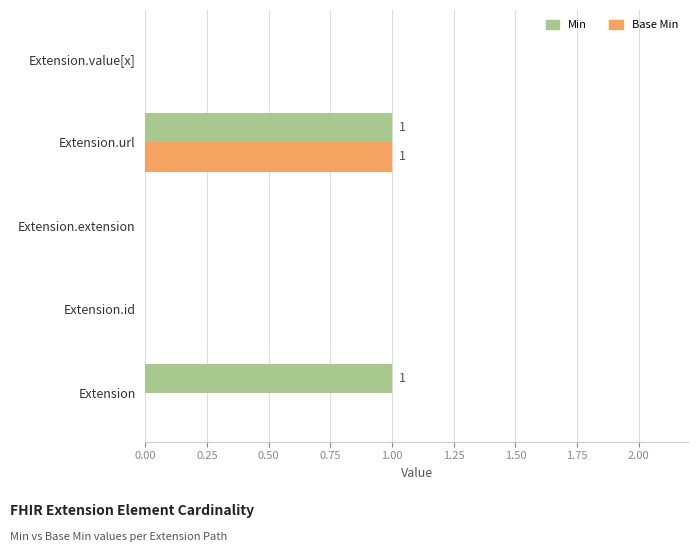

Which series changed the most between Extension and Extension.url?

Base Min